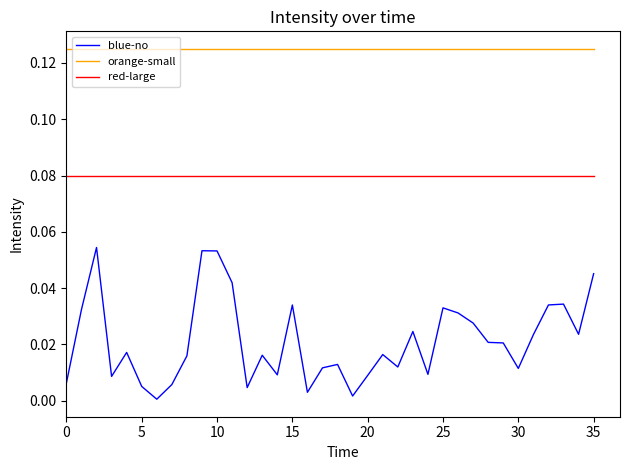

What are all the series names shown in the legend?

blue-no, orange-small, red-large